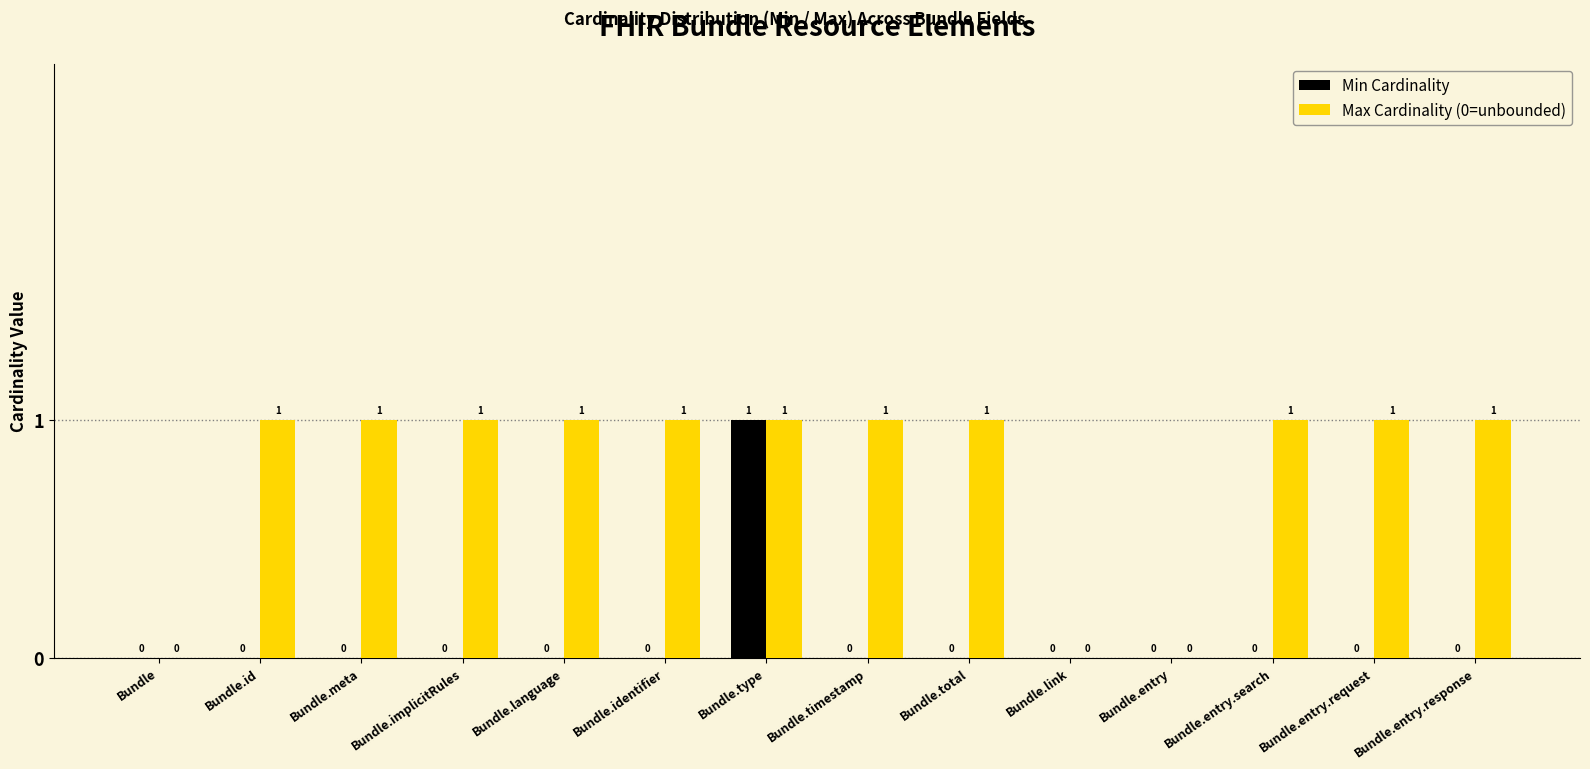

The Max Cardinality (0=unbounded) series shows 0 at Bundle.link. True or false?

True